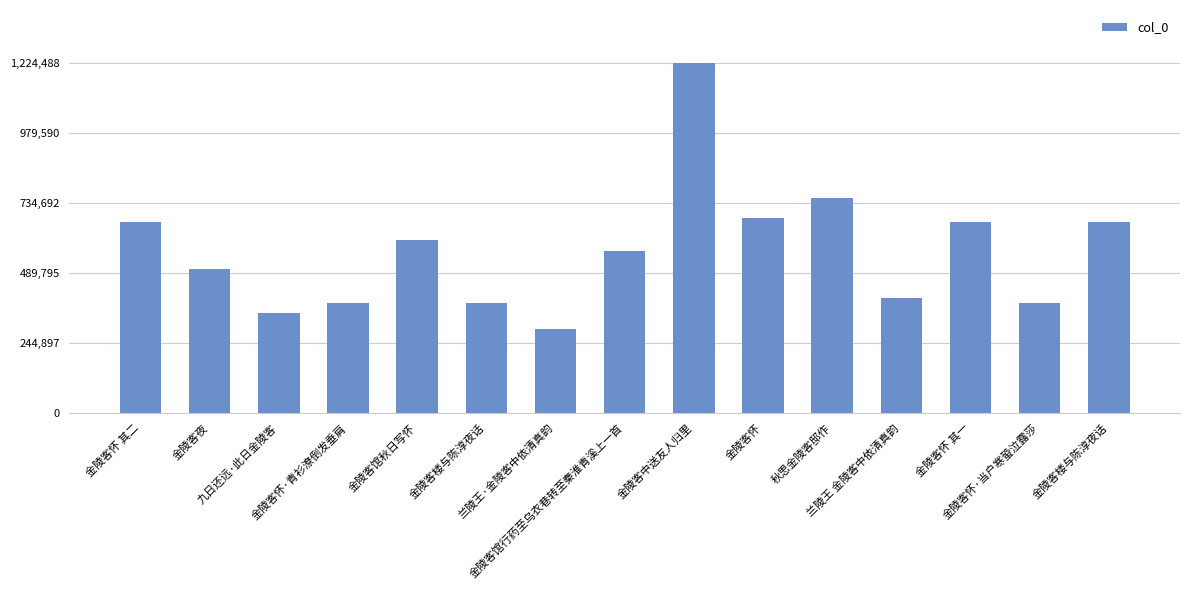

Is it true that the value at 金陵客馆行药至乌衣巷转至秦淮青溪上一首 is 565991?

True